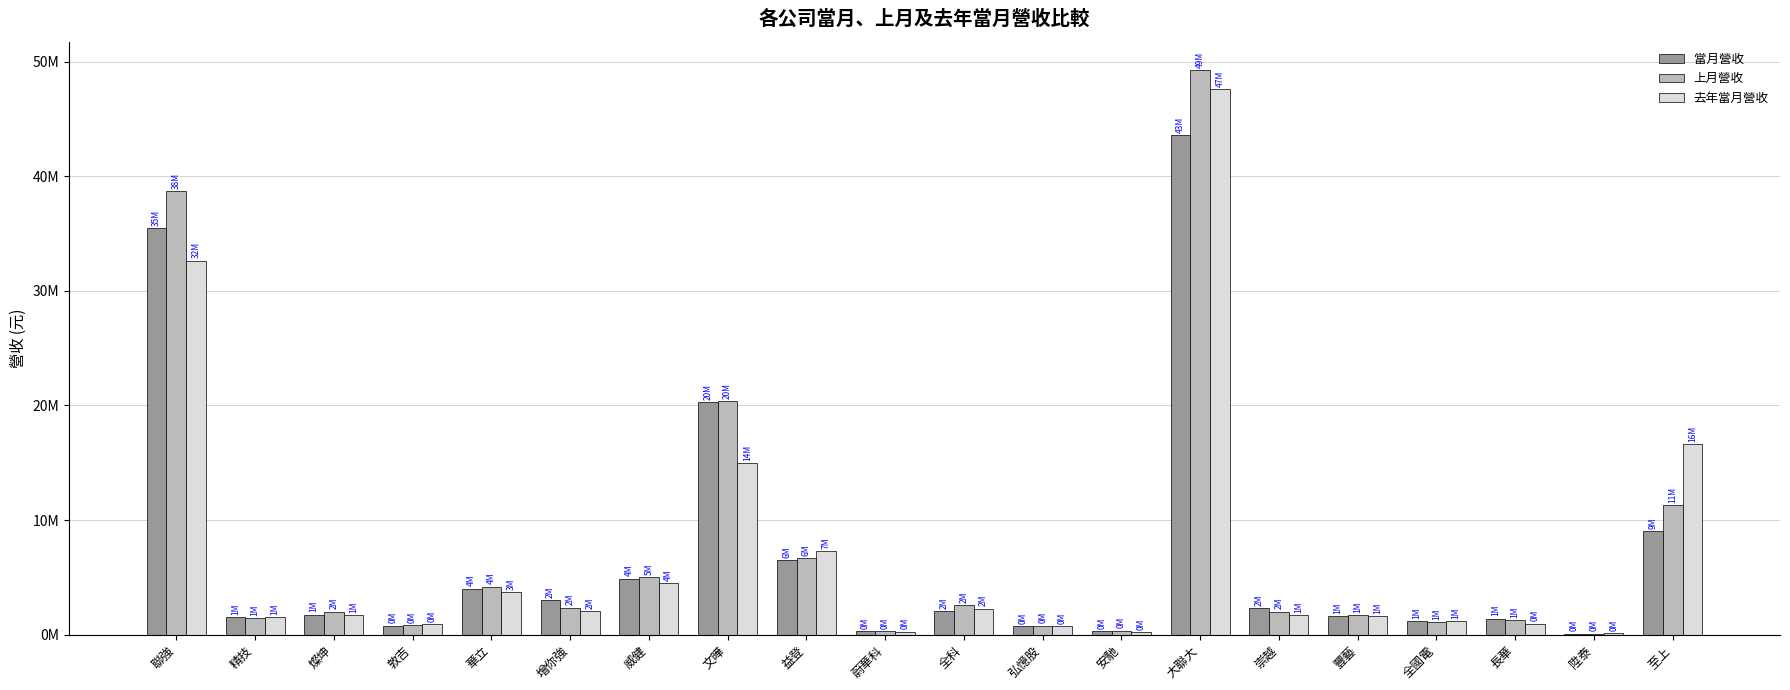

Read the 上月營收 value at 大聯大, to the nearest 100.

49277800